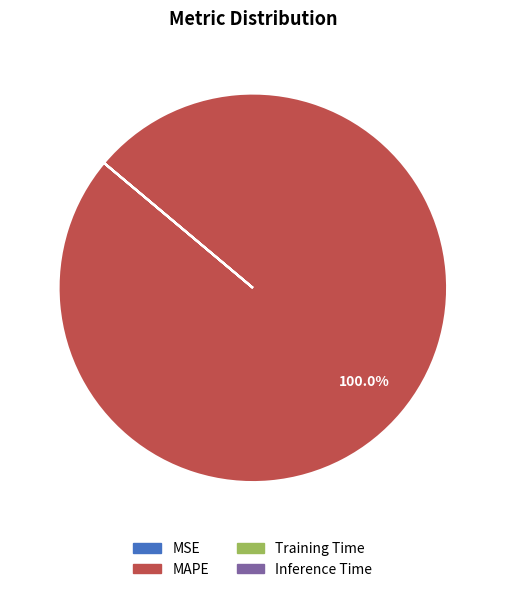

Which slice is the largest?

MAPE